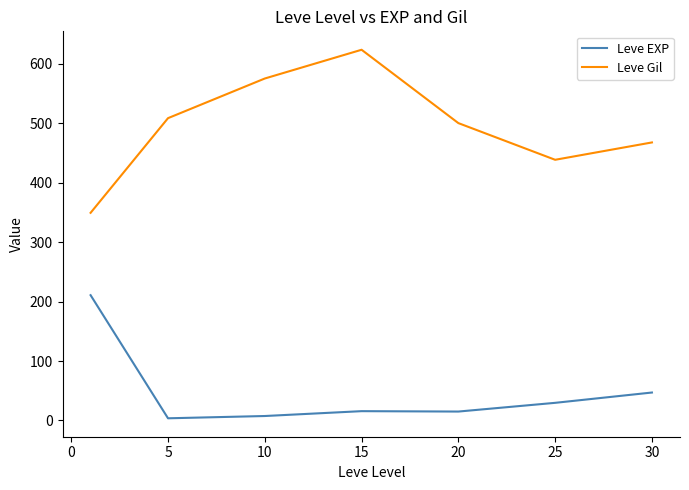

True or false: Leve Gil and Leve EXP intersect in this chart.

False